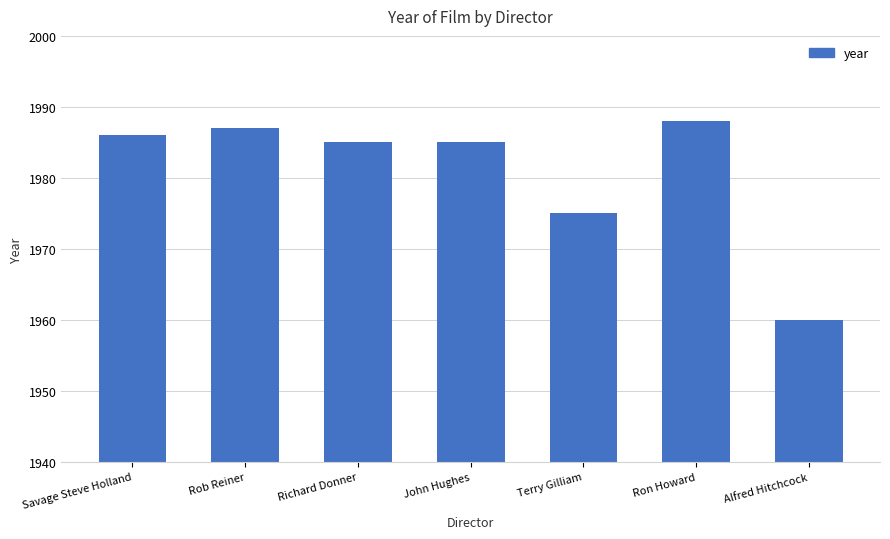

What is the change in value from Terry Gilliam to Alfred Hitchcock?

-15